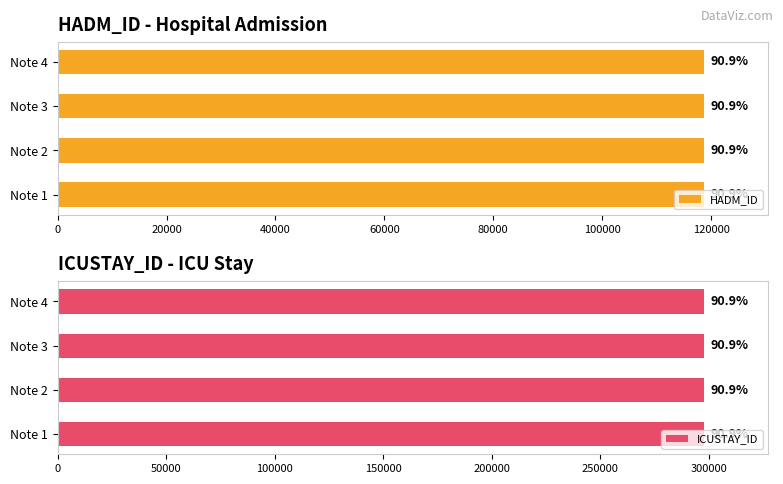

The ICUSTAY_ID series shows 201298 at Note 4. True or false?

False